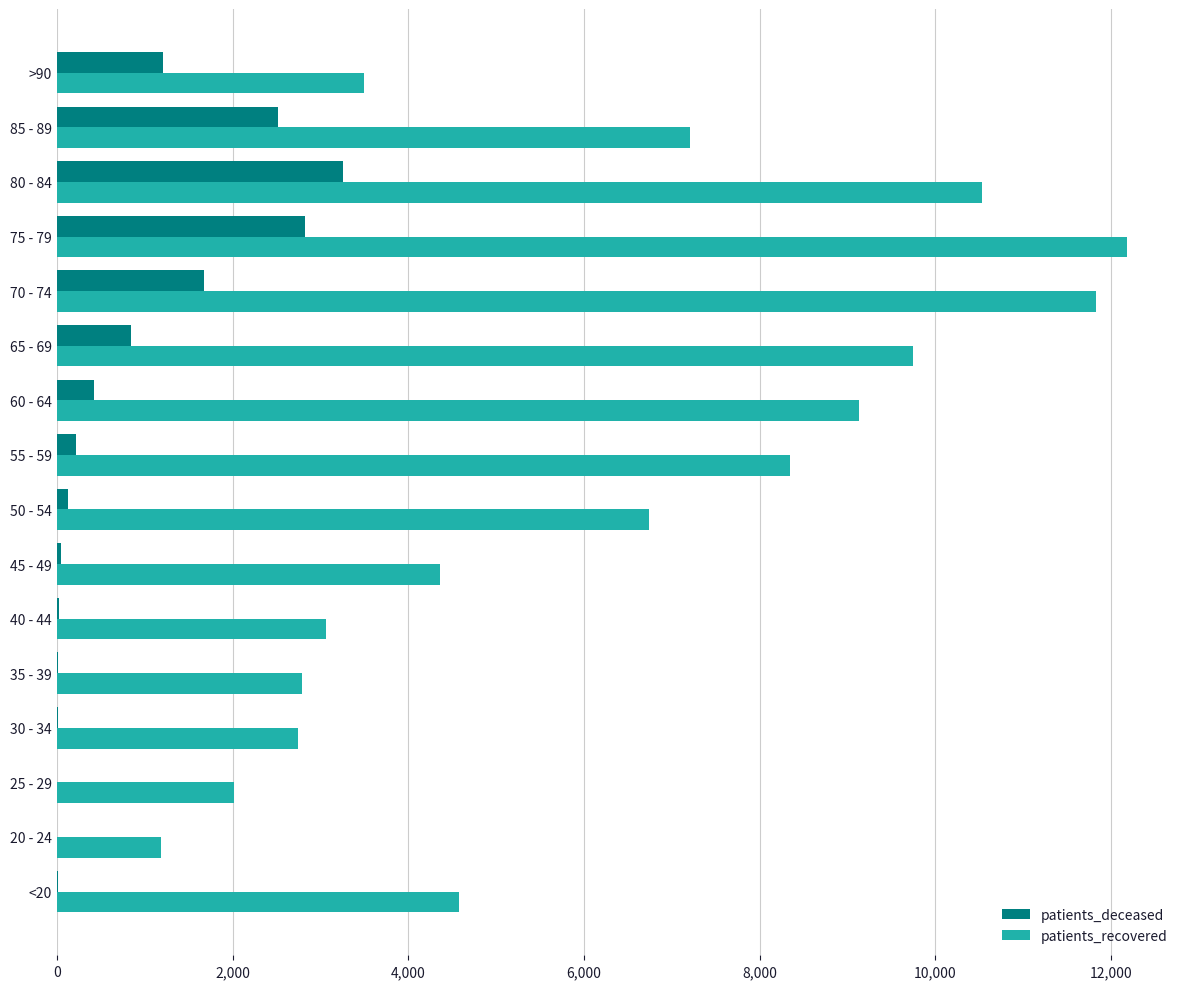

Which label corresponds to the largest value in the chart?

75 - 79